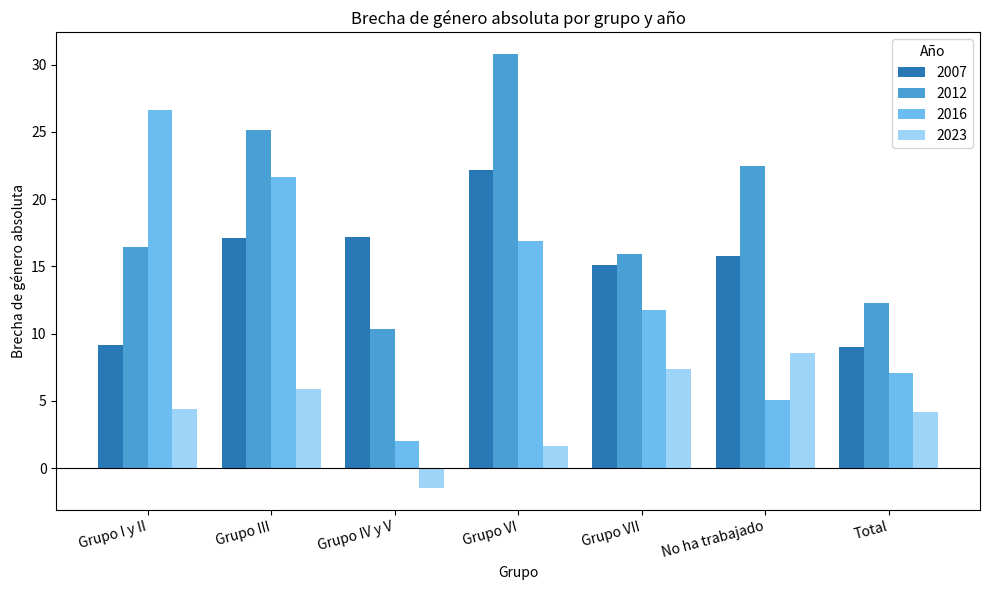

Rank the series at Grupo III from lowest to highest value.

2023, 2007, 2016, 2012